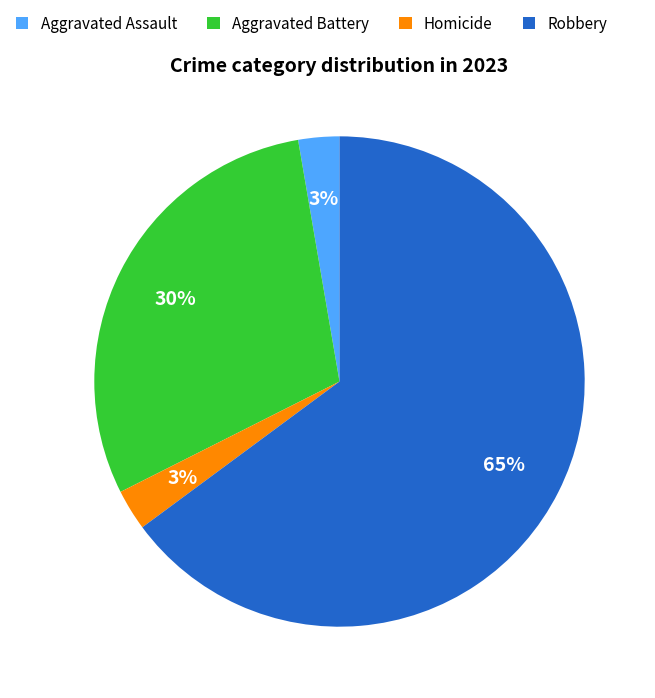

Is it true that Aggravated Assault is 13% of the pie?

False